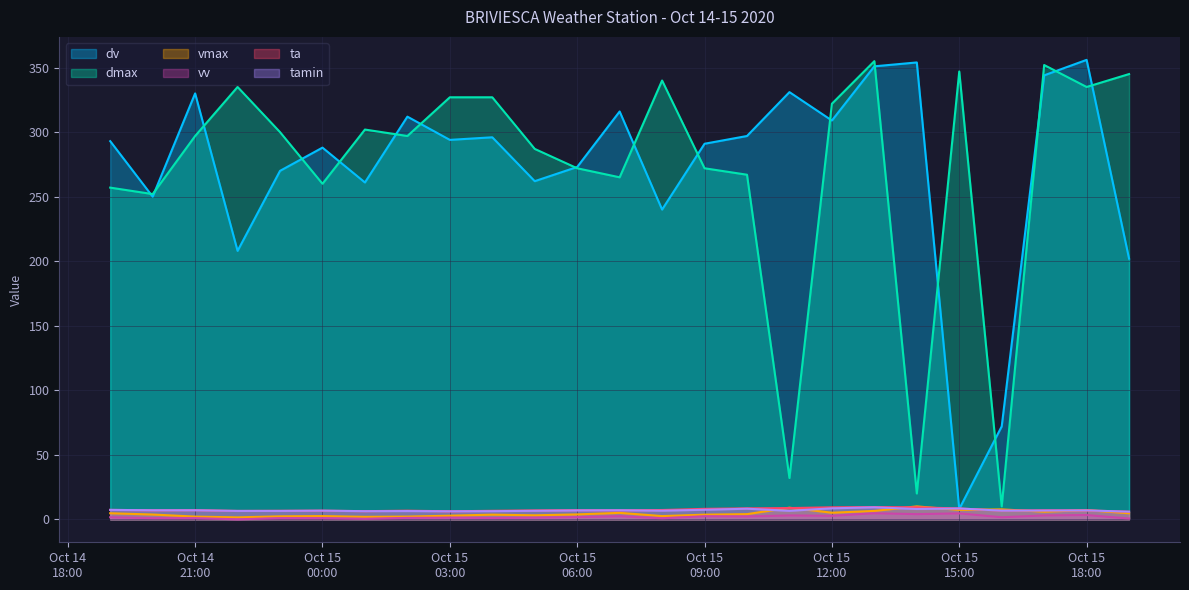

At how many categories does at least one series exceed 132?

24